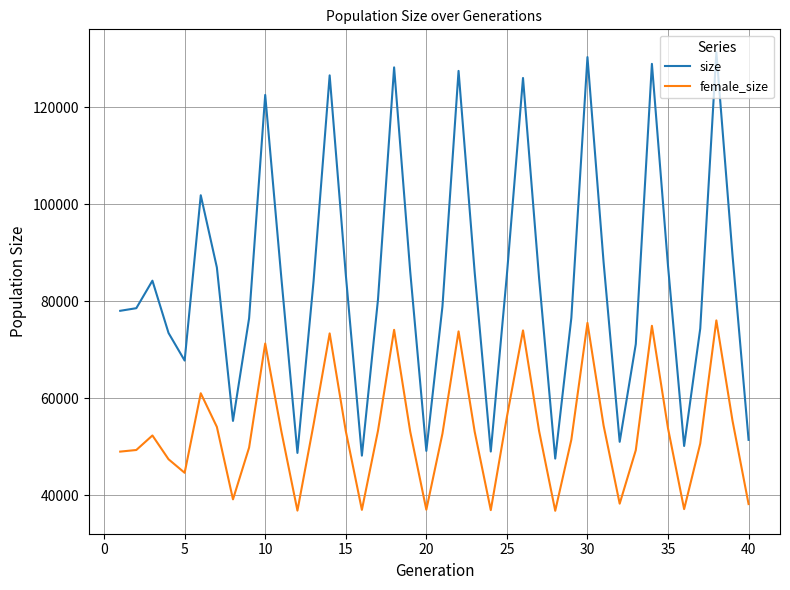

What is the maximum value for female_size?

76033